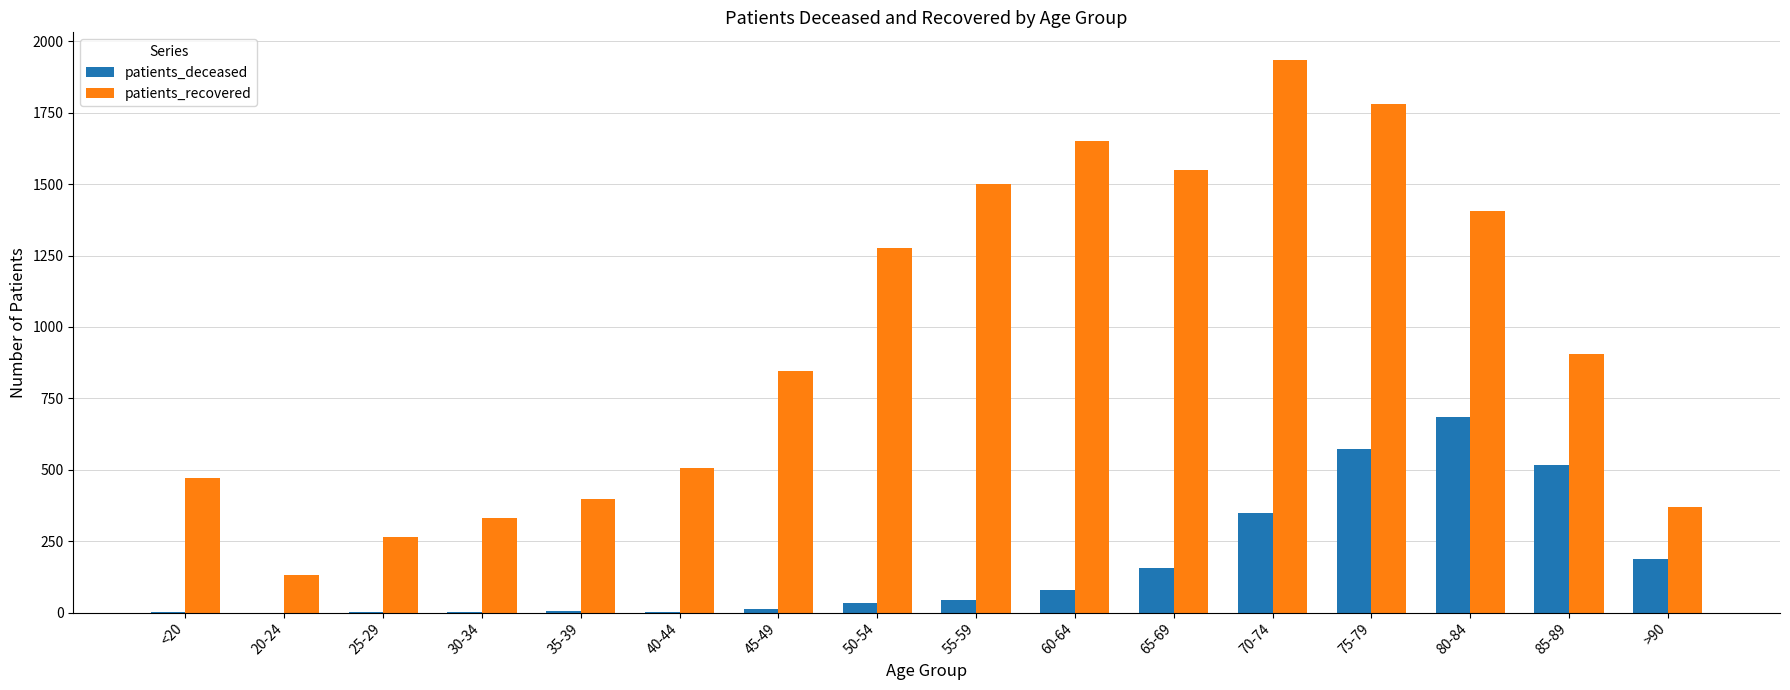

Which series changed the most between 35-39 and 60-64?

patients_recovered